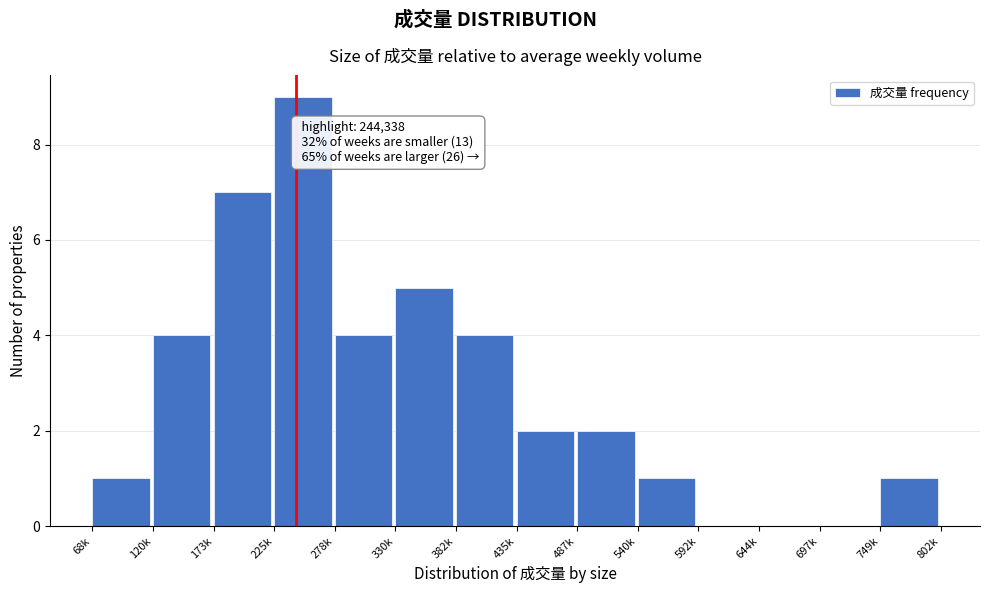

Reading right to left, extract all data points from this chart.

749k=1	697k=0	644k=0	592k=0	540k=1	487k=2	435k=2	382k=4	330k=5	278k=4	225k=9	173k=7	120k=4	68k=1